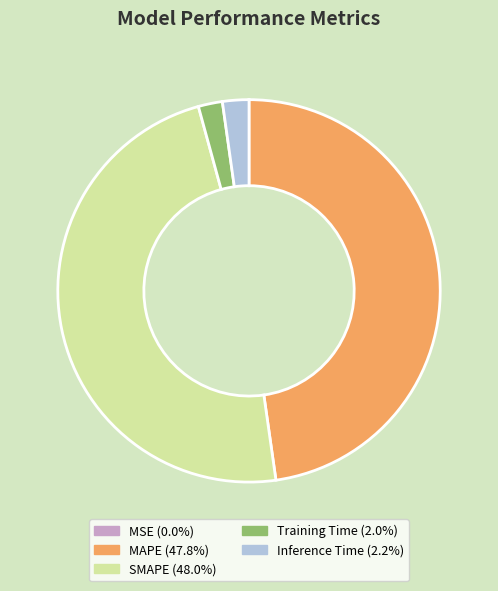

Between Inference Time and MAPE, which is larger?

MAPE